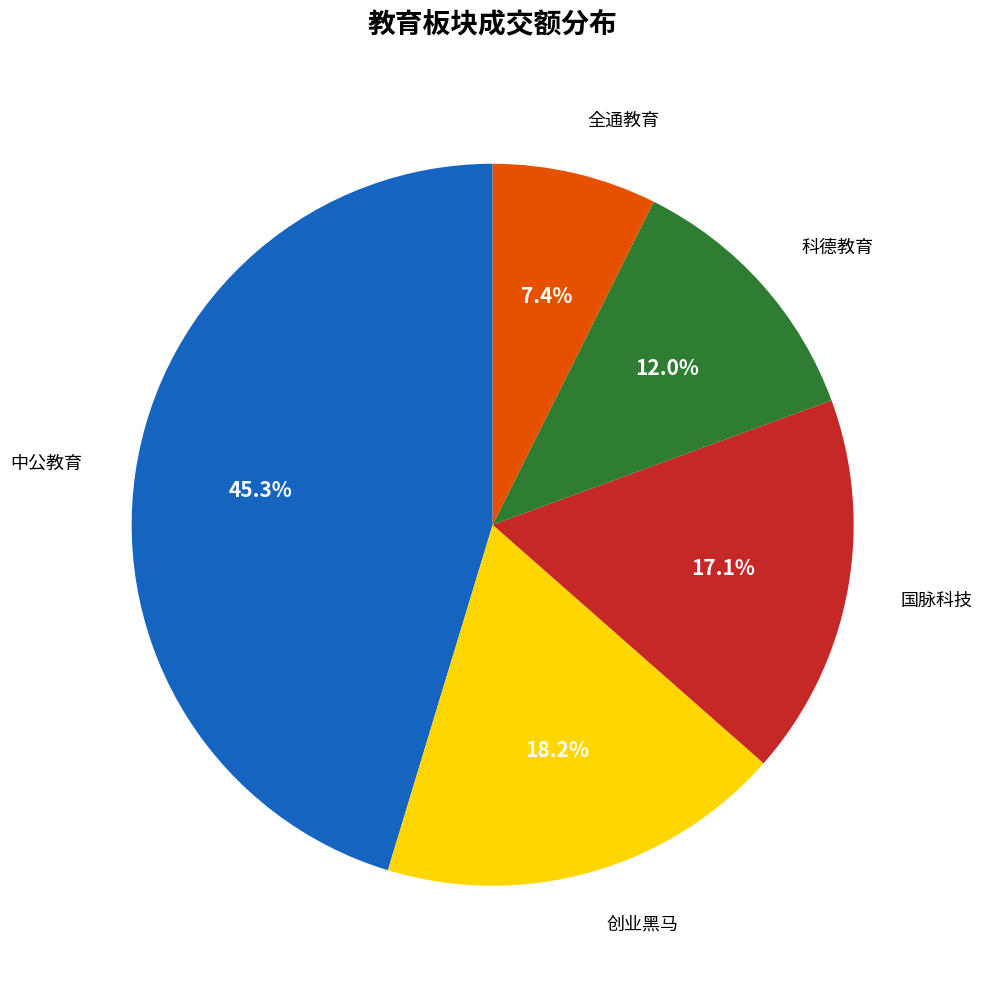

Rank the categories by value from lowest to highest.

全通教育, 科德教育, 国脉科技, 创业黑马, 中公教育